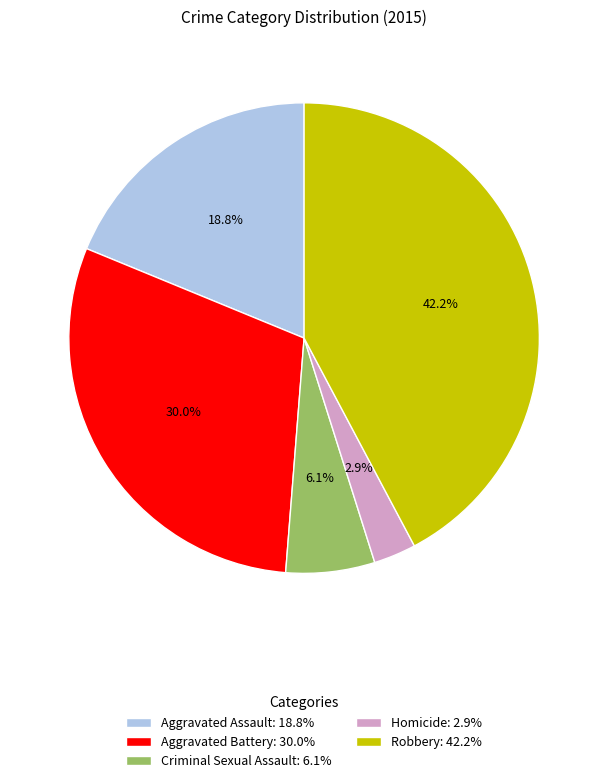

Is the sum of Robbery and Aggravated Assault greater than half?

Yes